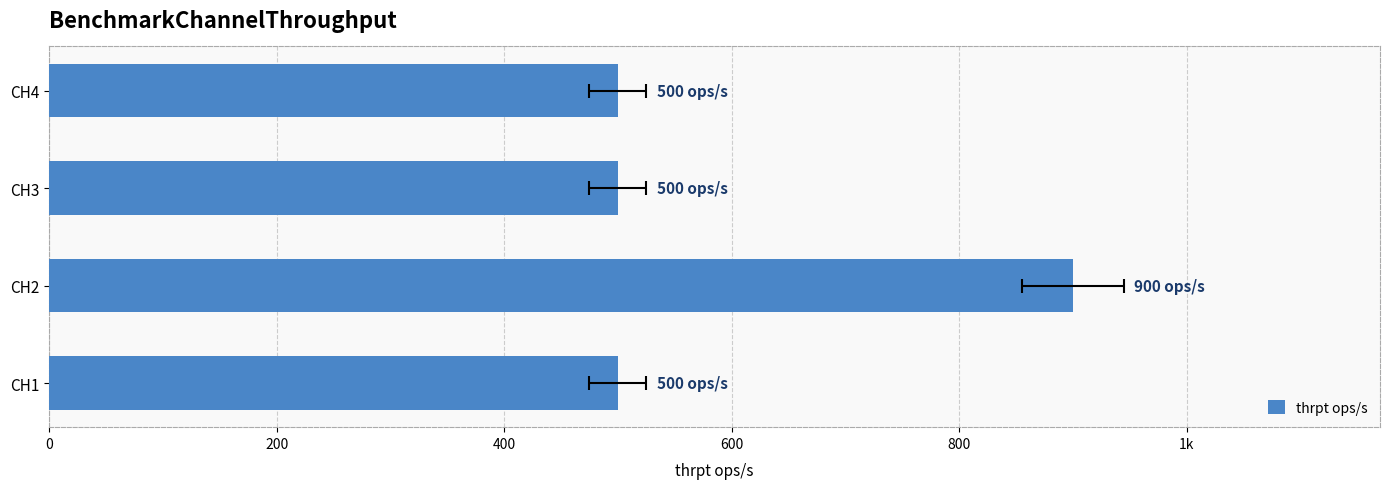

What is the sum of all values?

2400